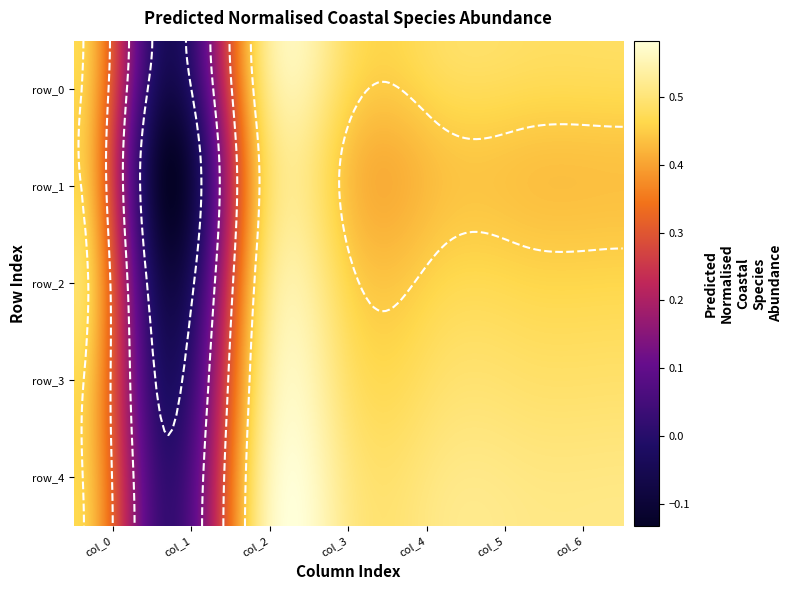

Between col_0 and col_6, which series saw the biggest shift?

row_4